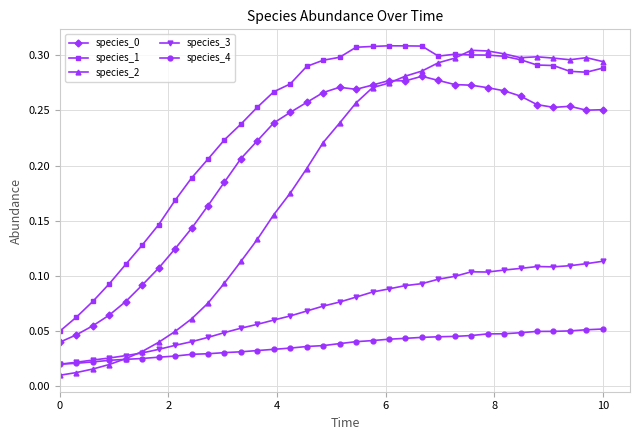

True or false: species_3 and species_1 intersect in this chart.

False